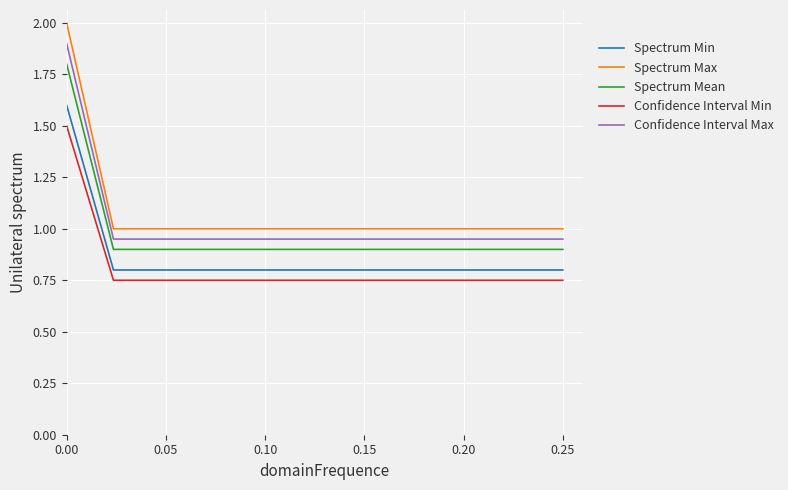

Which series has the widest spread of values?

Spectrum Max